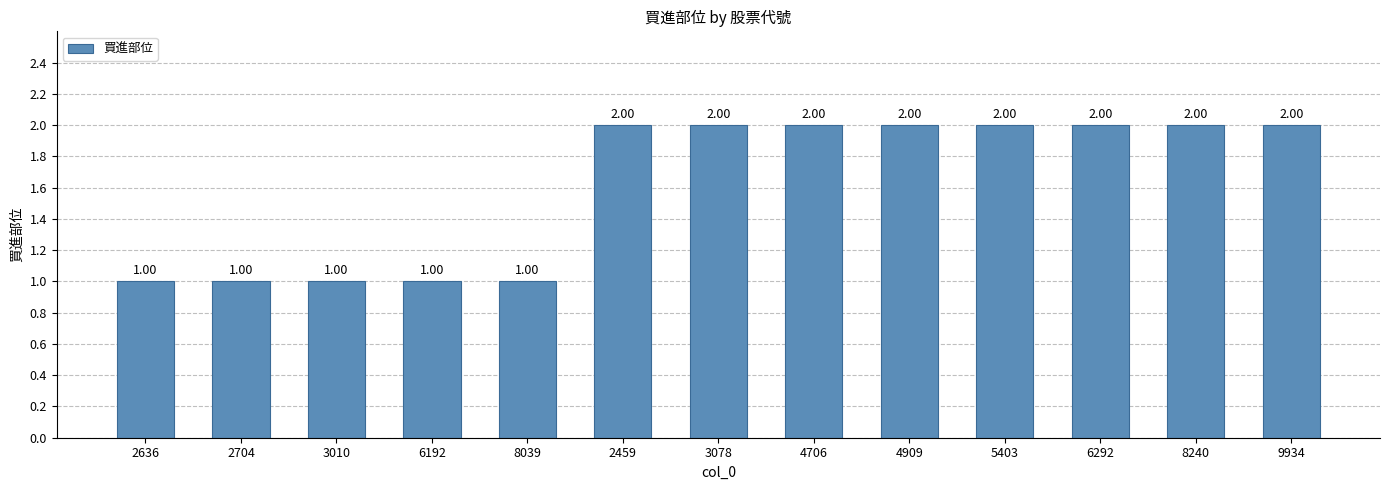

What is the sum of all values?

21